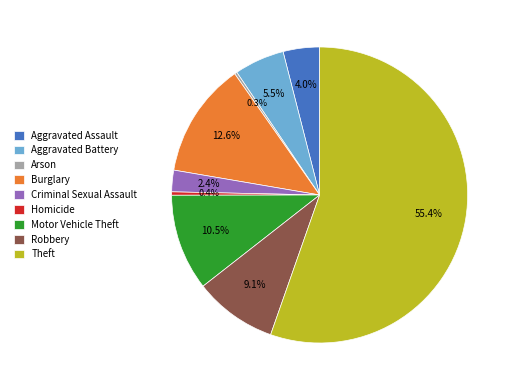

Which slice is the largest?

Theft